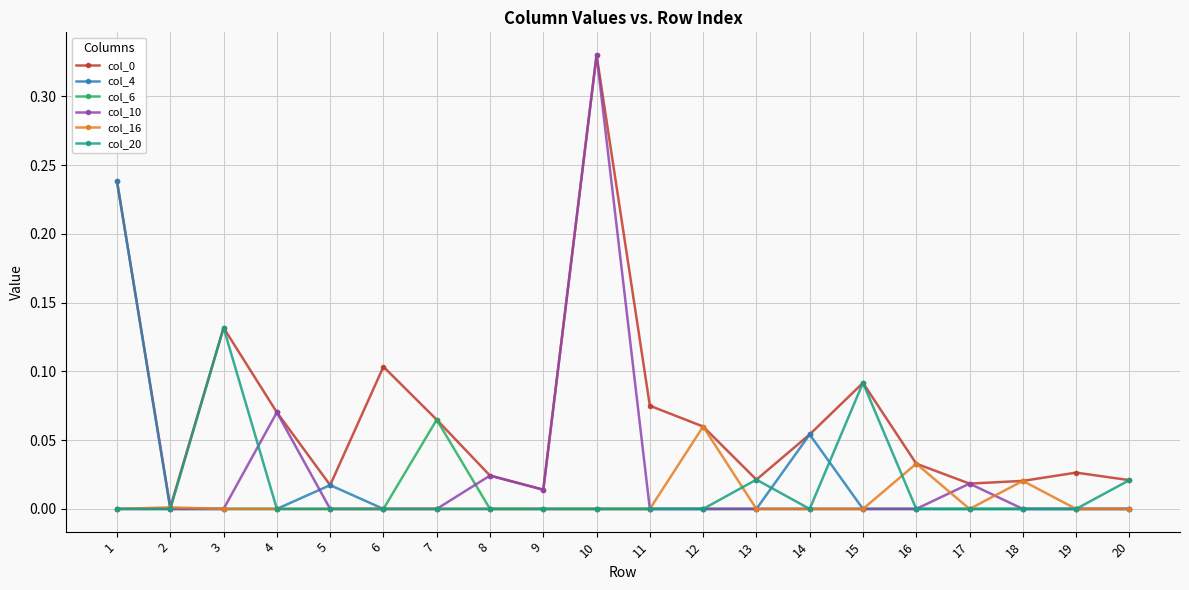

At which category does the chart reach its peak across all series?

10